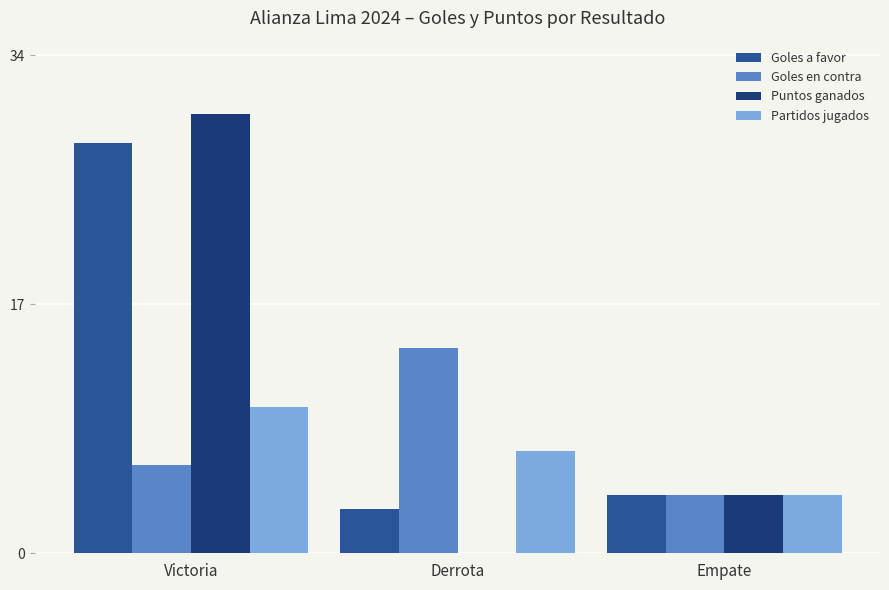

What is the sum of all Puntos ganados values?

34